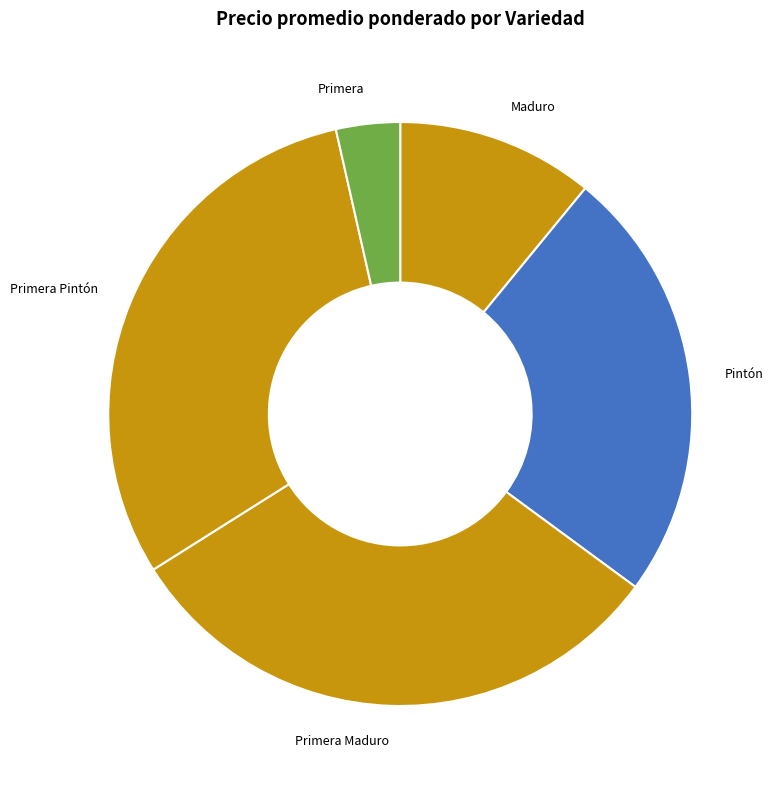

Rank the categories by value from highest to lowest.

Primera Maduro, Primera Pintón, Pintón, Maduro, Primera